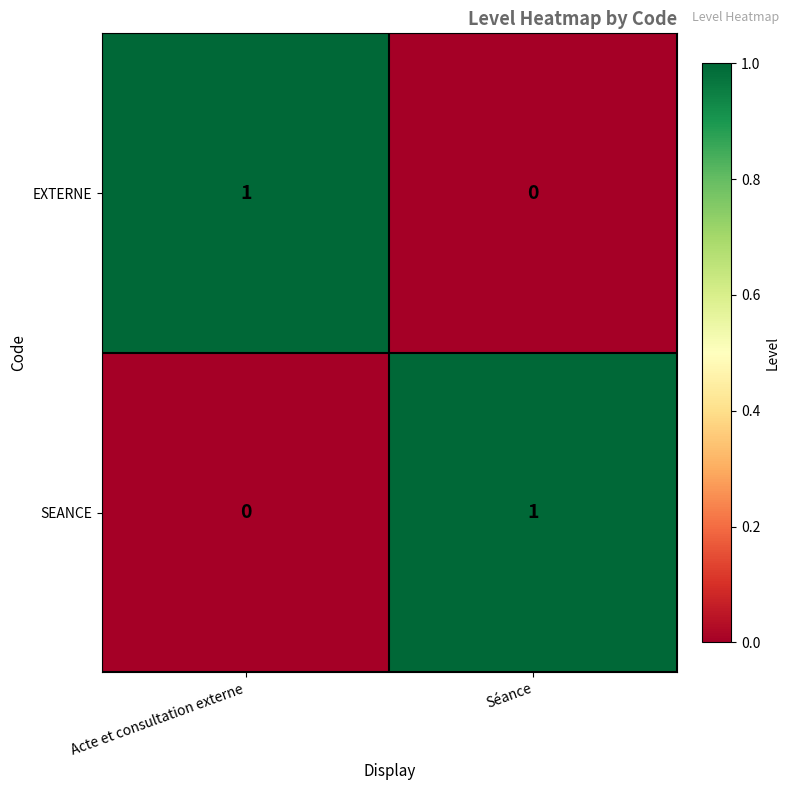

Reading left to right, extract all data points from this chart.

EXTERNE: Acte et consultation externe=1	Séance=0
SEANCE: Acte et consultation externe=0	Séance=1